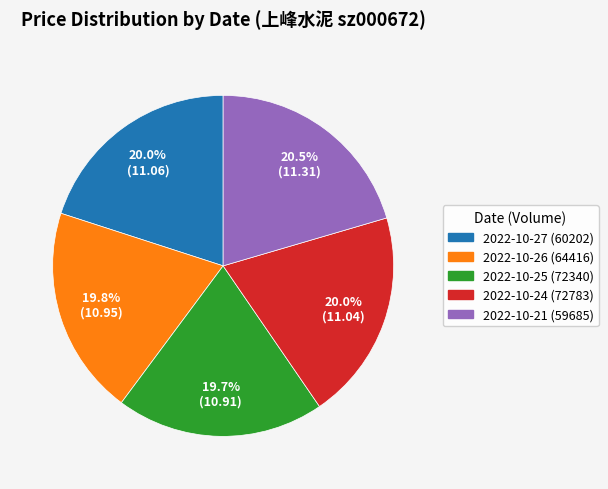

Approximately how many times larger is the value at 2022-10-26 (64416) compared to 2022-10-21 (59685)?

1.0